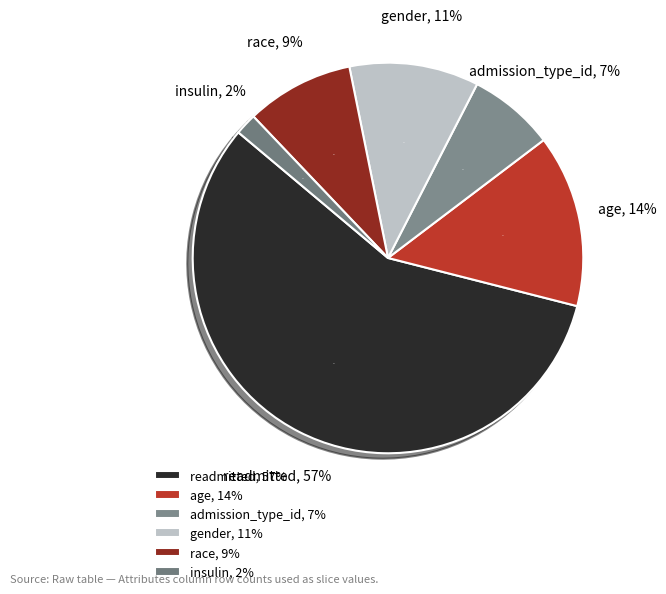

To the nearest percent, what portion does admission_type_id represent?

7%